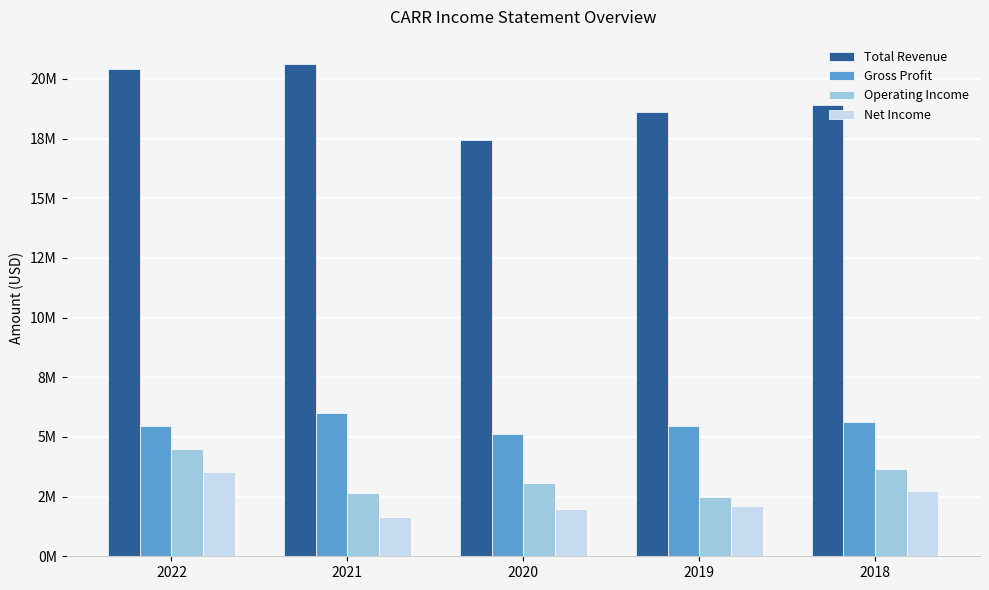

Which has a higher value, 2020 or 2018?

2018